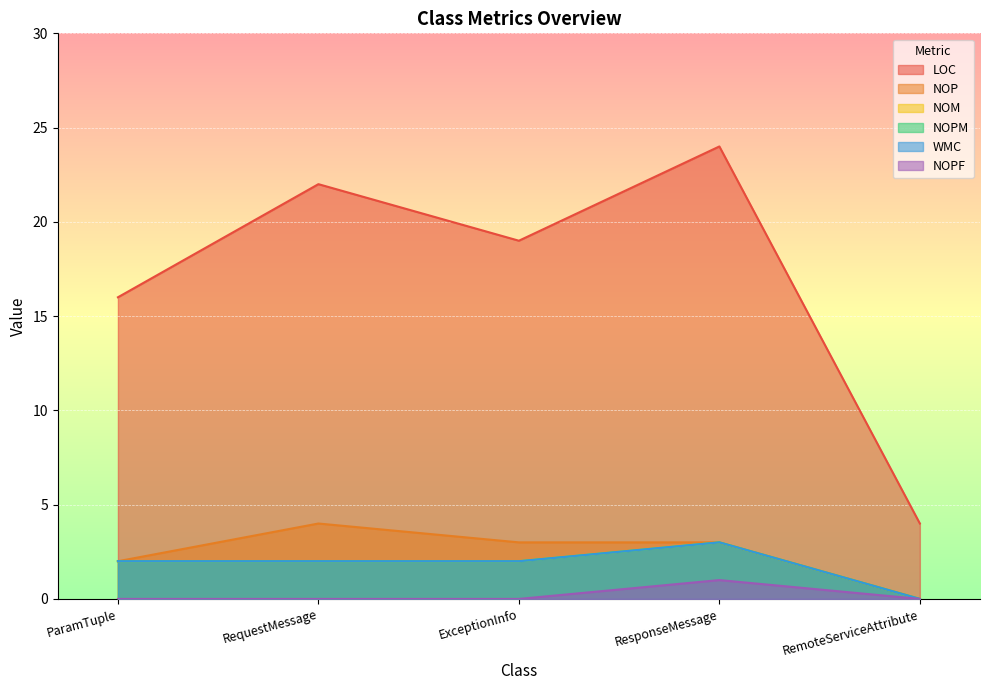

How many lines are shown in the chart?

6